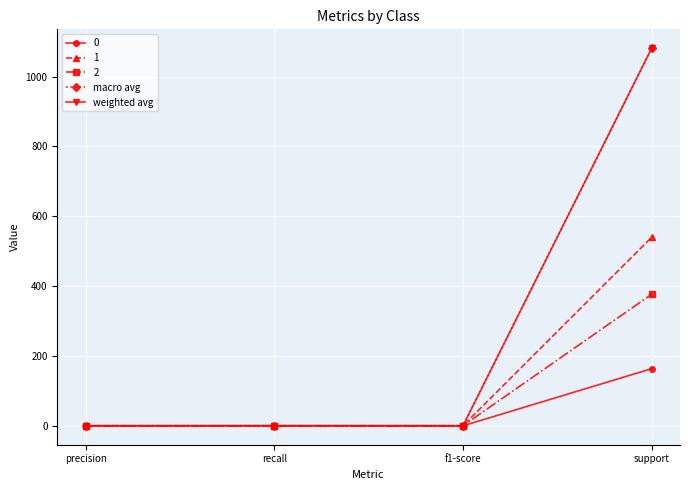

What is the minimum value for macro avg?

0.6